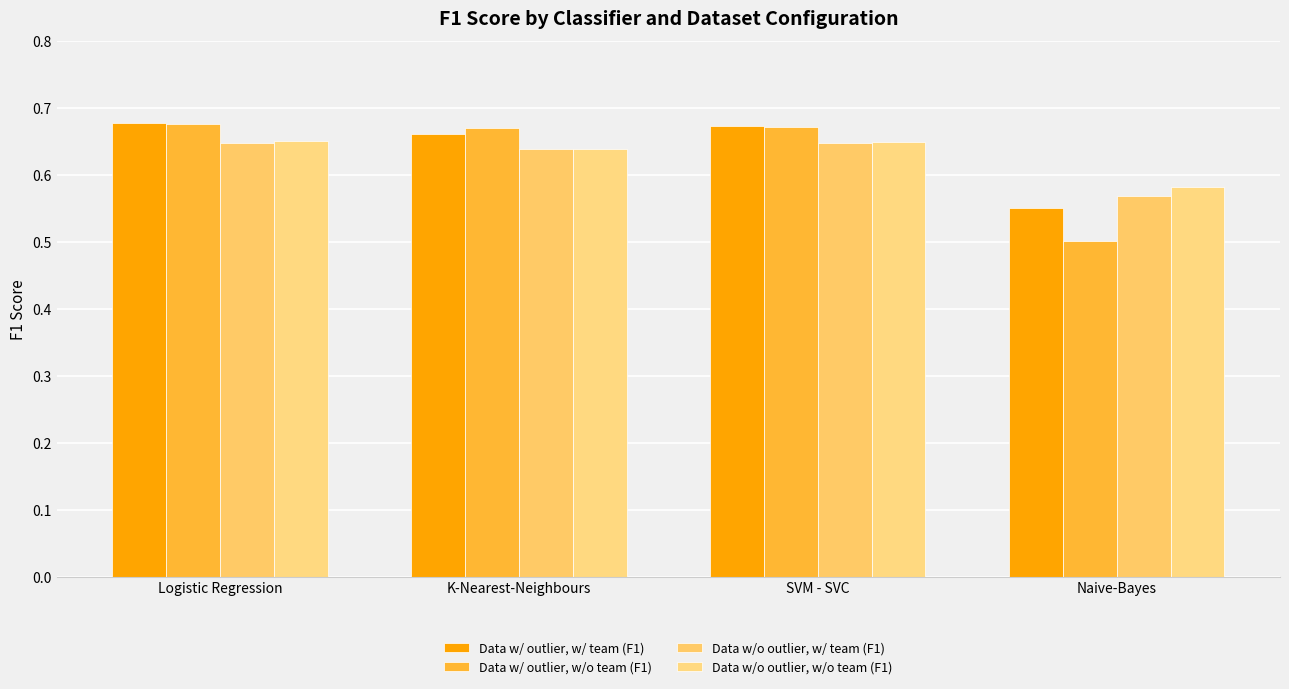

What is the maximum value shown in the chart?

0.7